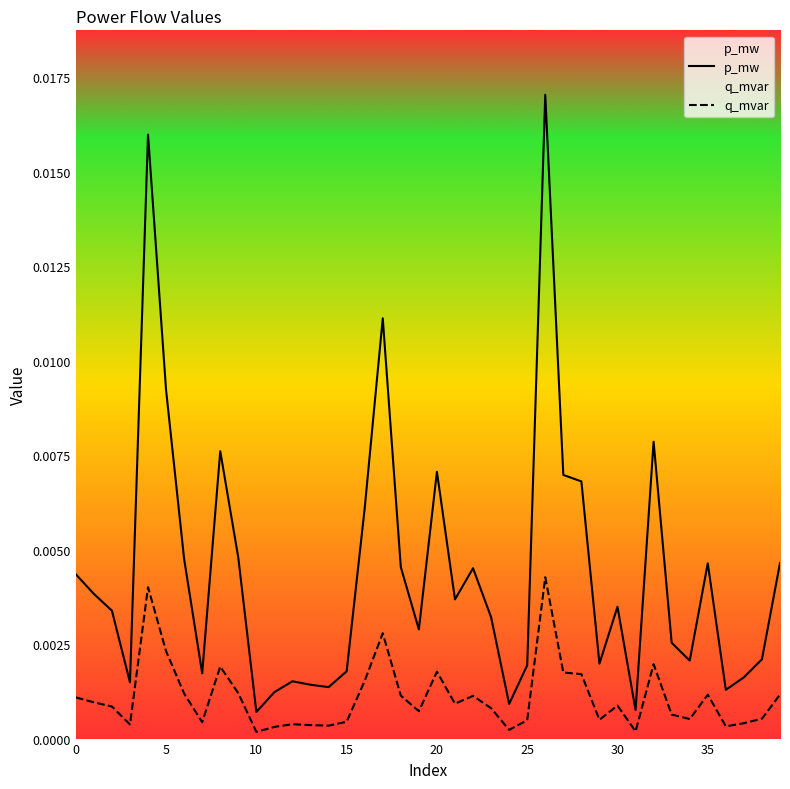

At which label is p_mw closest to 0?

10